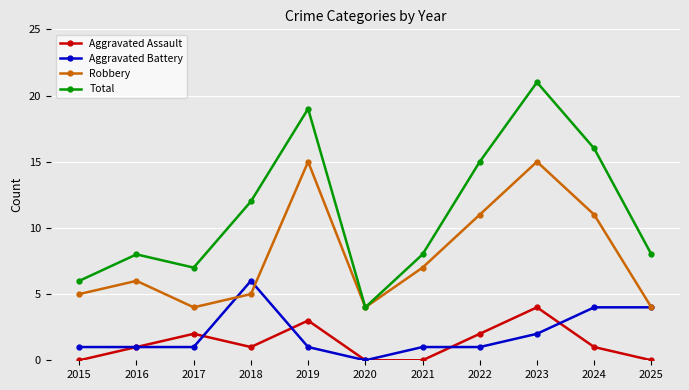

True or false: Robbery and Aggravated Assault intersect in this chart.

False